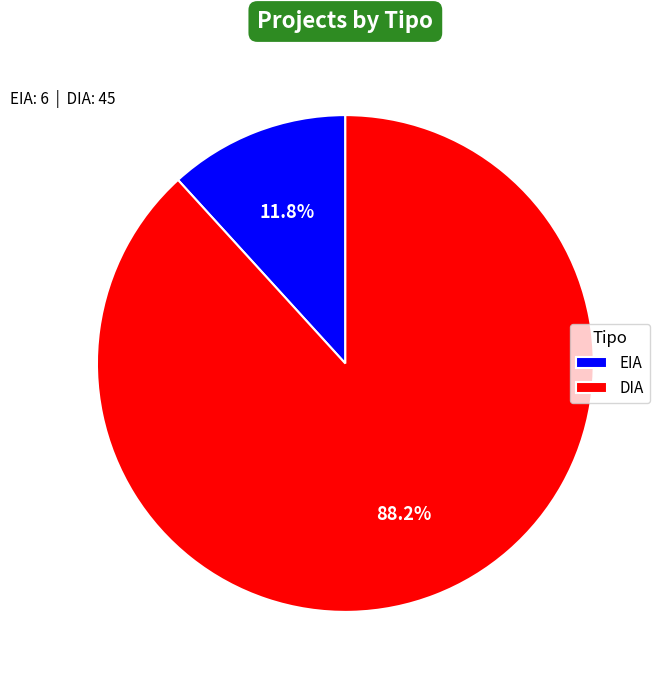

How much of the chart is everything except DIA?

11.8%